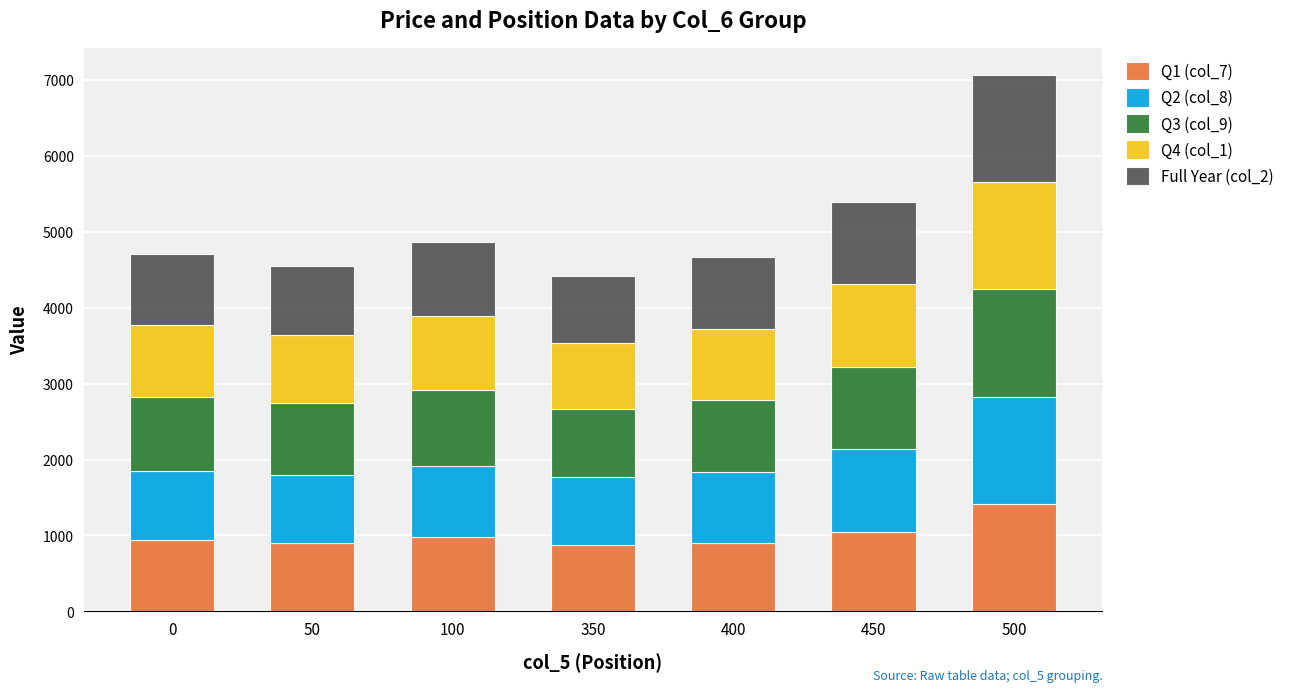

At which category is the sum across all series the highest?

500